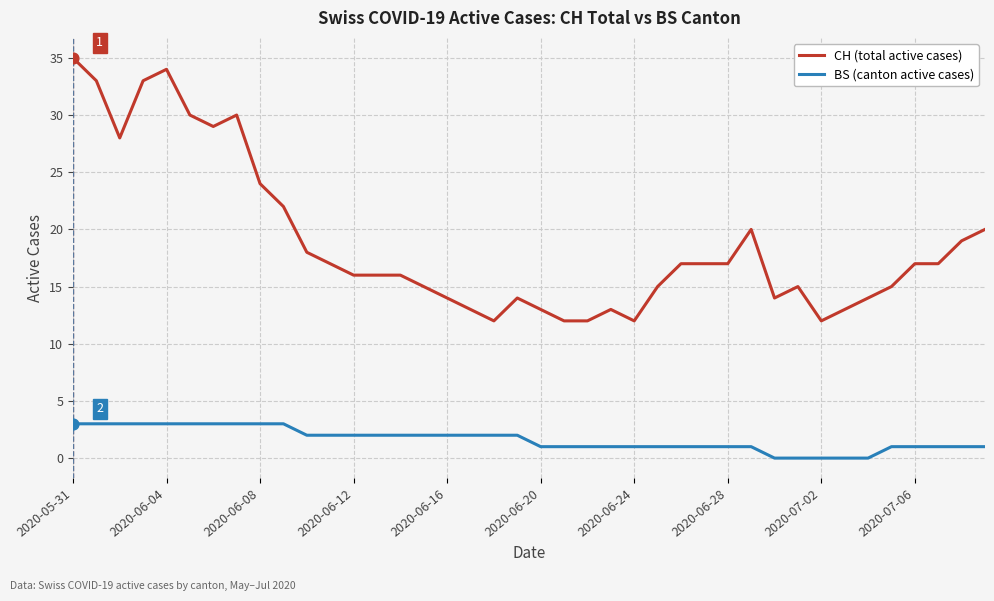

Which series has the widest spread of values?

CH (total active cases)